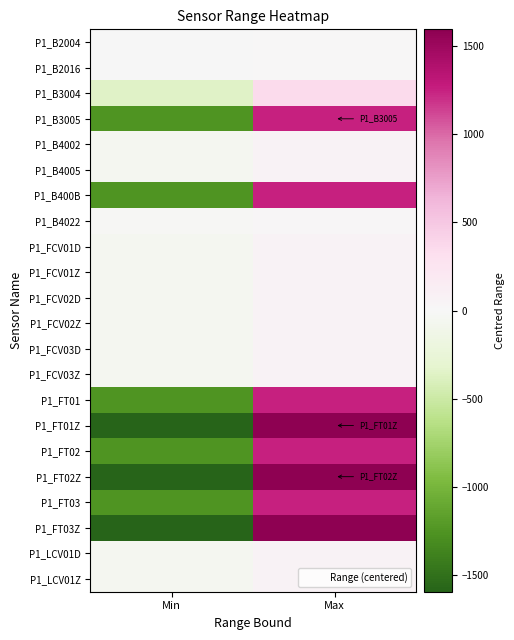

How many data points does each series have?

2